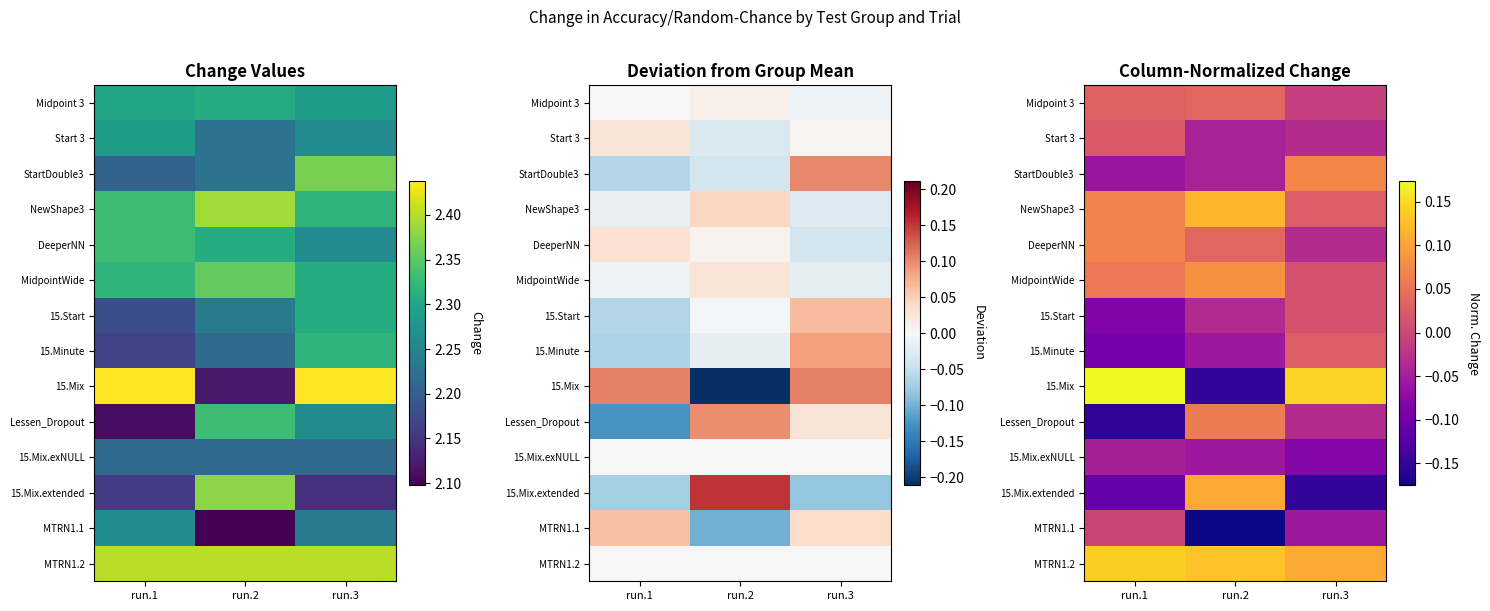

Which category has the highest value in the 15.Start series?

run.3